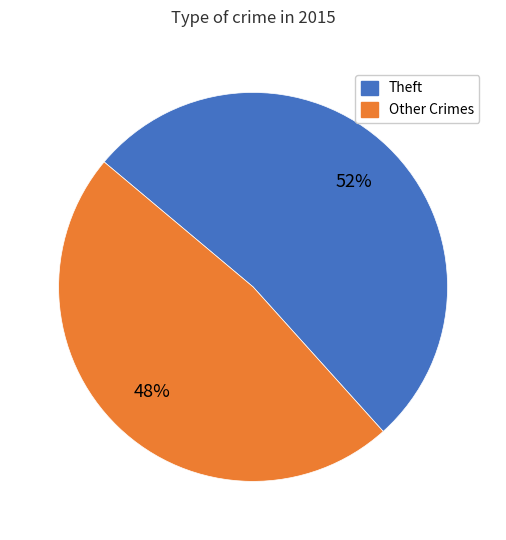

To the nearest percent, what is the average slice percentage?

50%